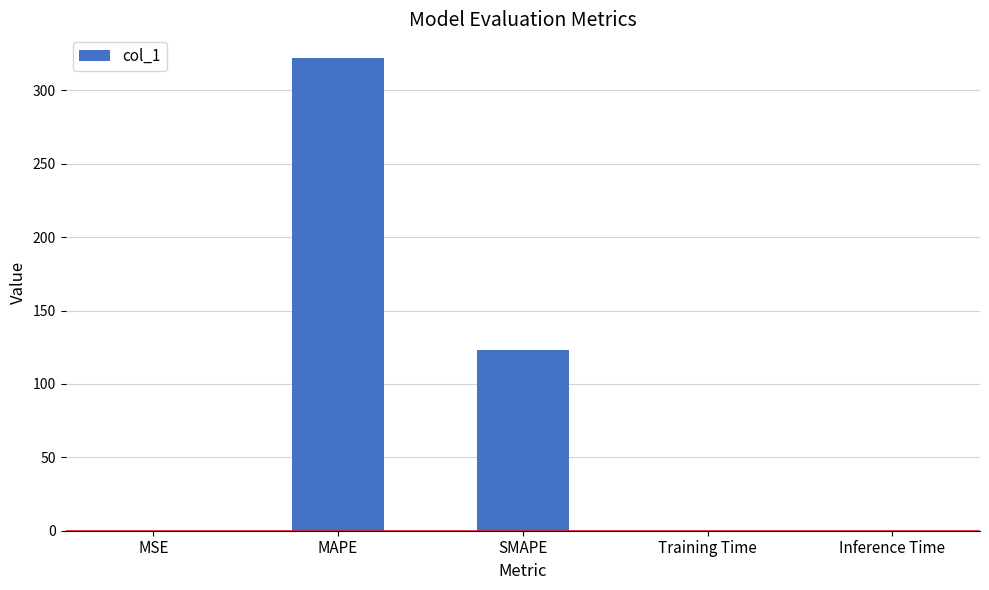

Between Training Time and MAPE, which is larger?

MAPE